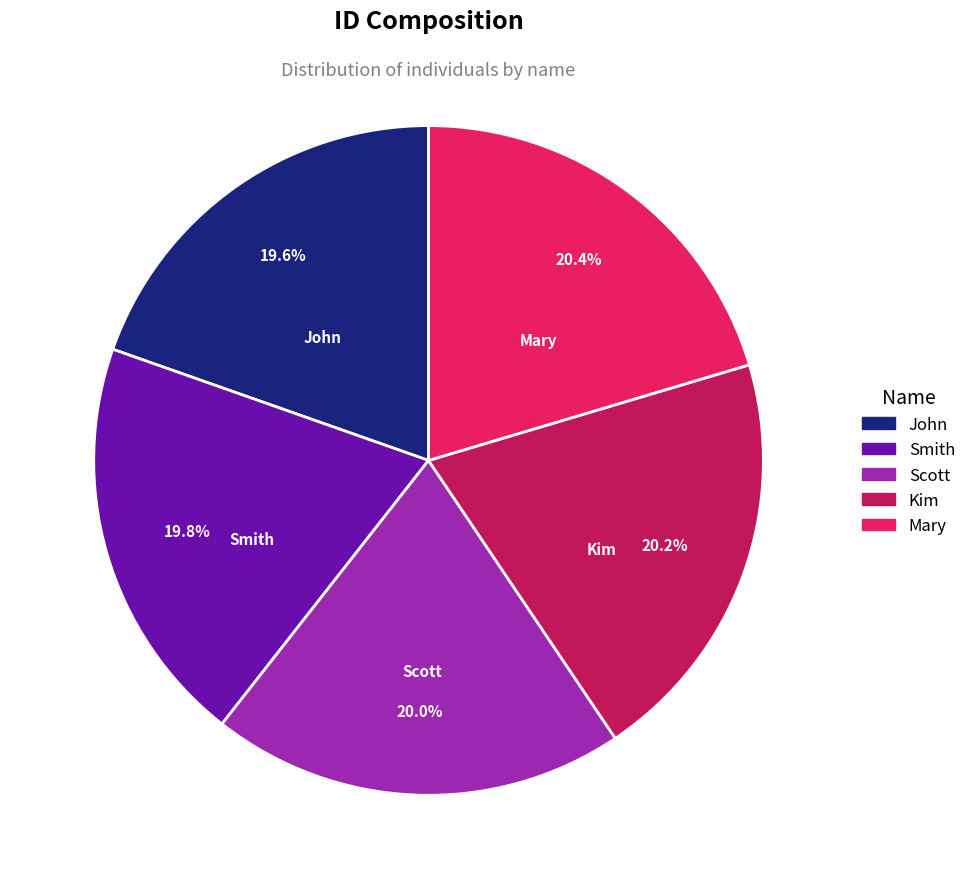

True or false: Smith accounts for 33% of the total.

False